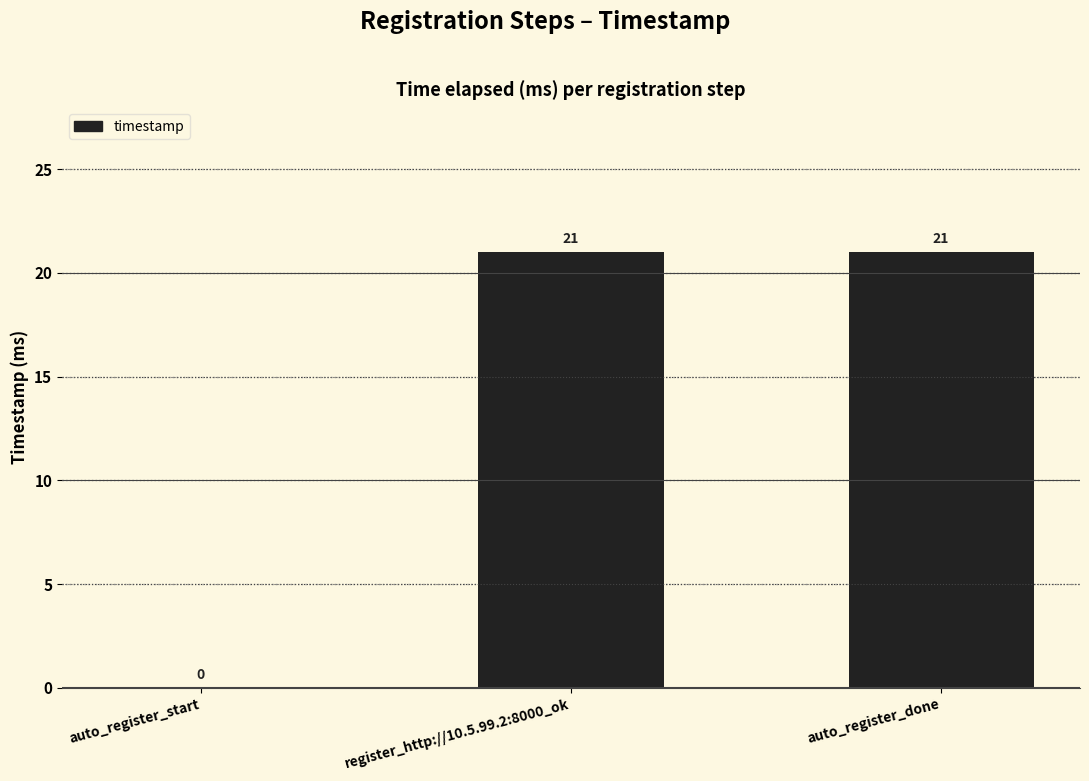

How many positive values are there?

2